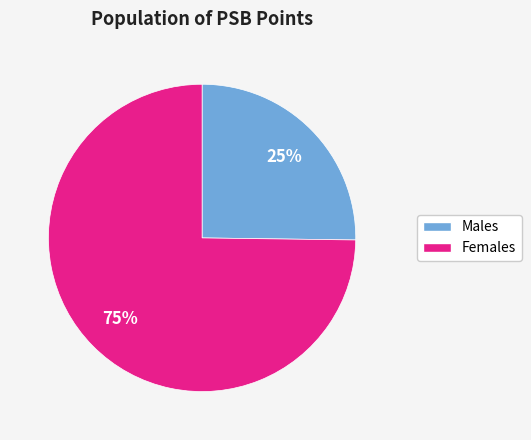

Is there a majority slice in this chart?

Yes